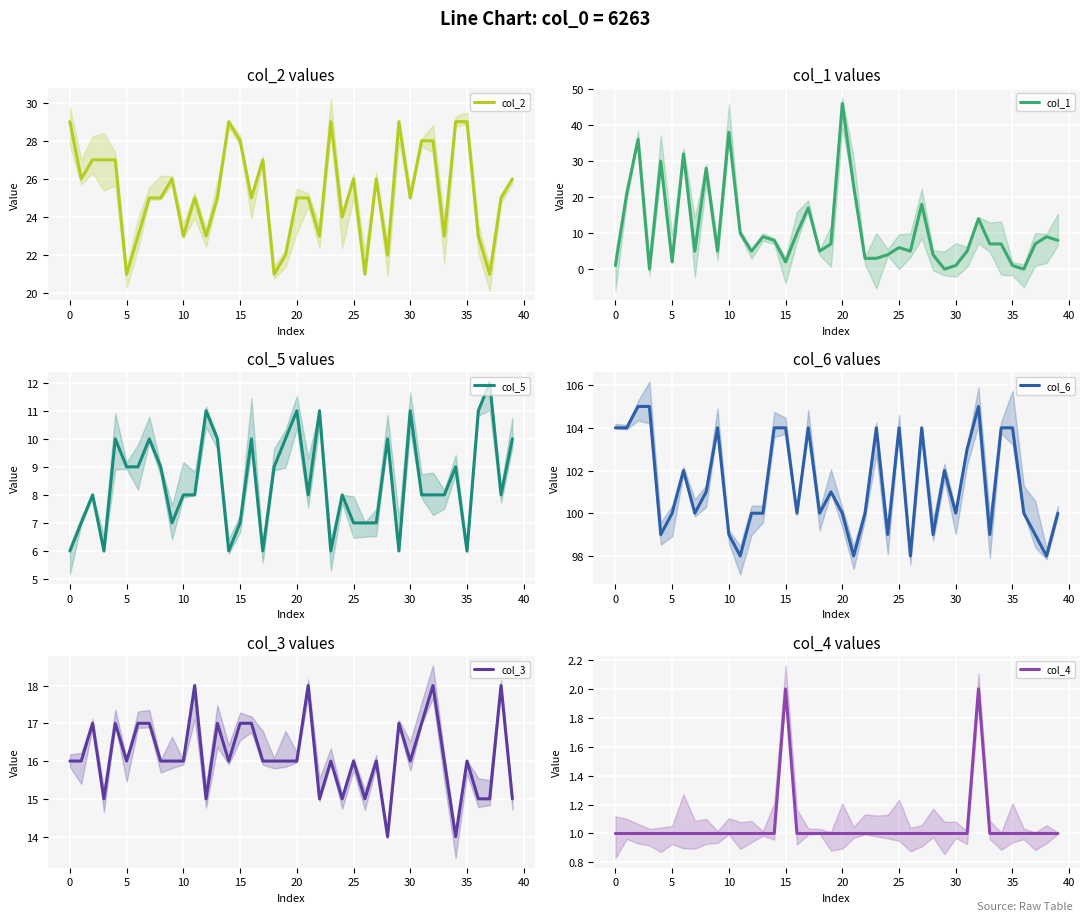

What is the difference between the col_3 values at 16 and 19?

1